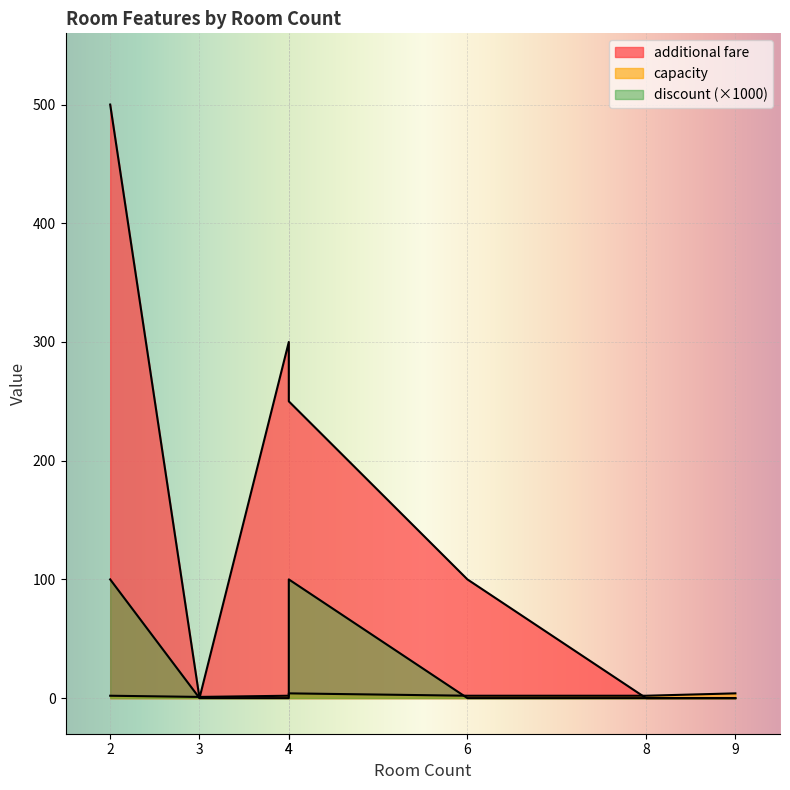

How many interior local valleys does the additional fare series have?

1